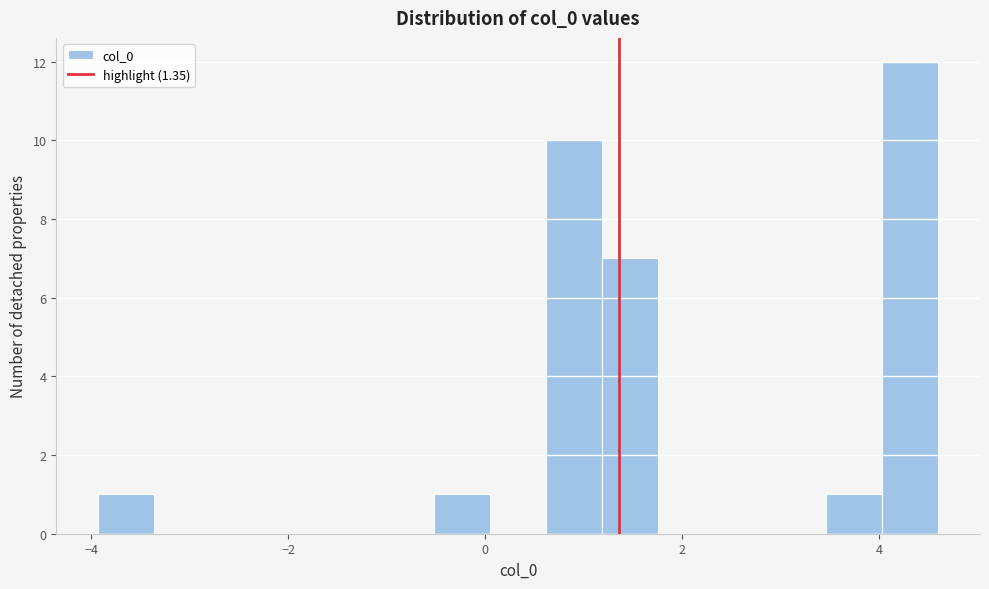

Read against the x-axis, roughly where is the centre of the tallest bar?

4.4